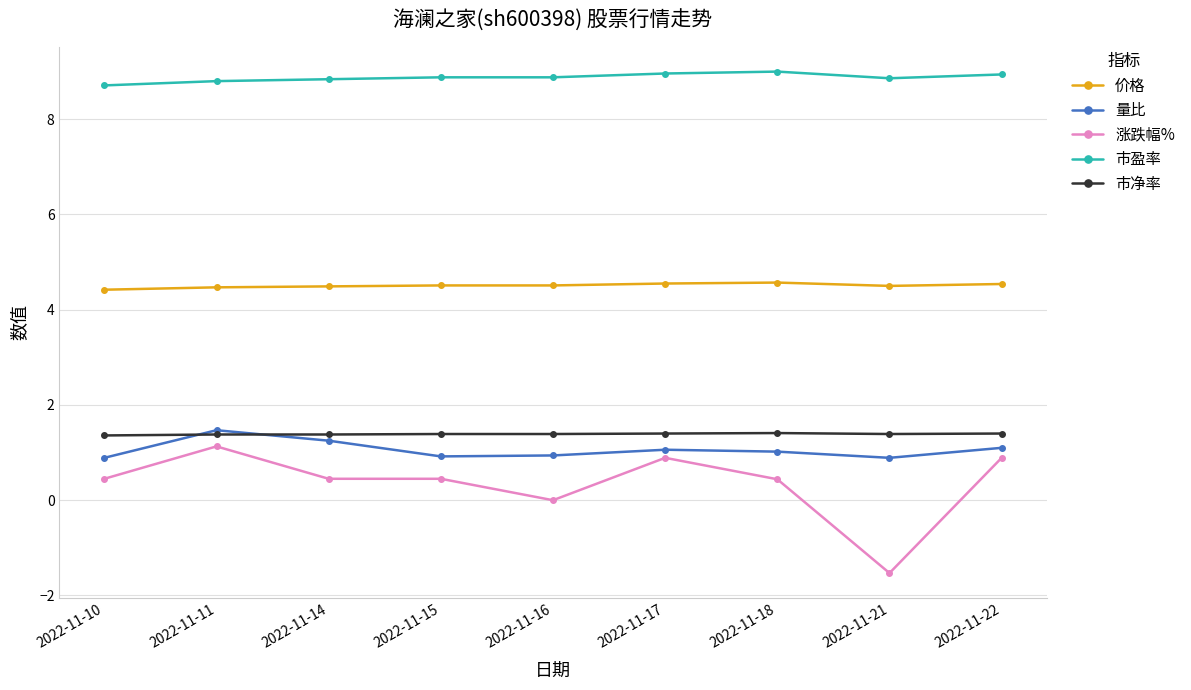

What is the maximum value for 市净率?

1.4